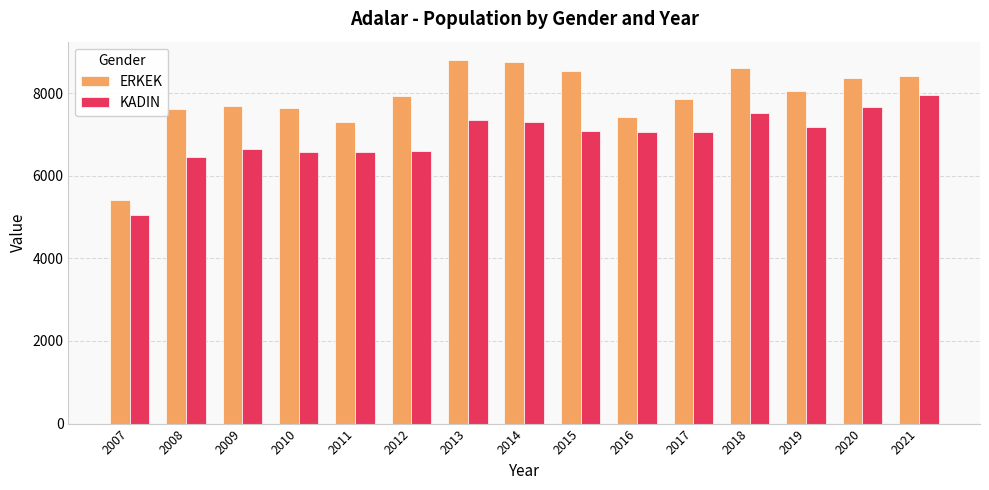

At which category is the sum across all series the highest?

2021